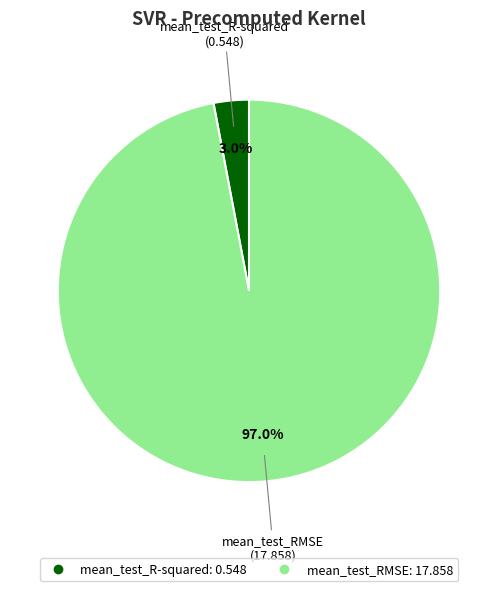

Is it true that mean_test_R-squared is 3% of the pie?

True